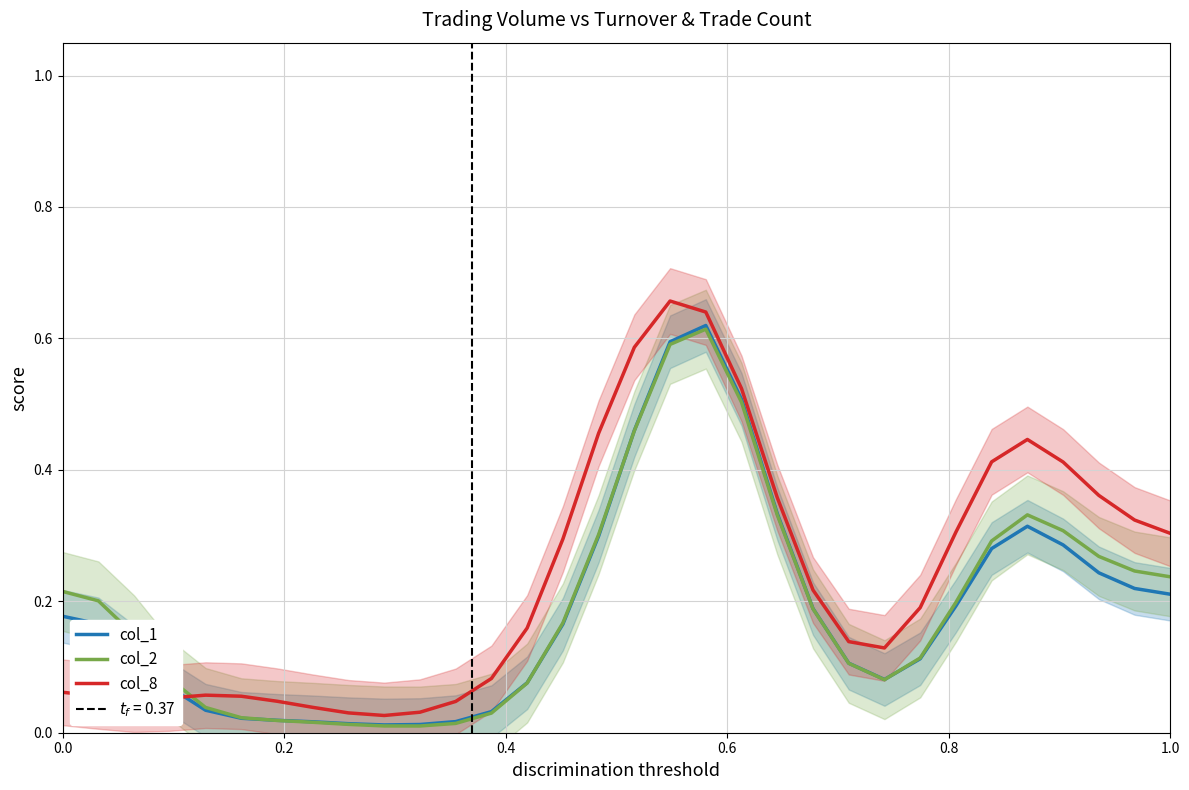

What are all the series names shown in the legend?

col_1, col_2, col_8